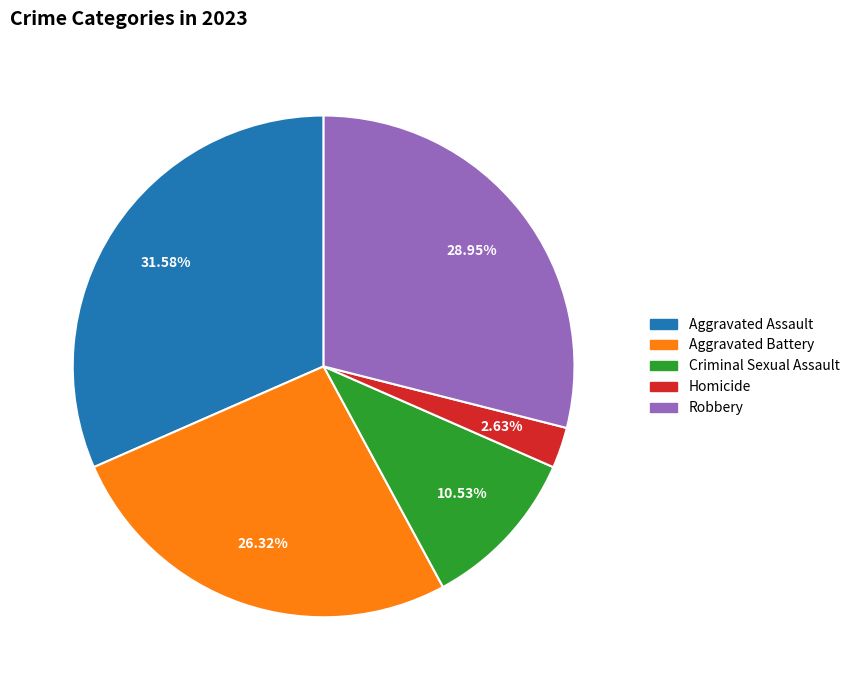

Rank the categories by value from lowest to highest.

Homicide, Criminal Sexual Assault, Aggravated Battery, Robbery, Aggravated Assault